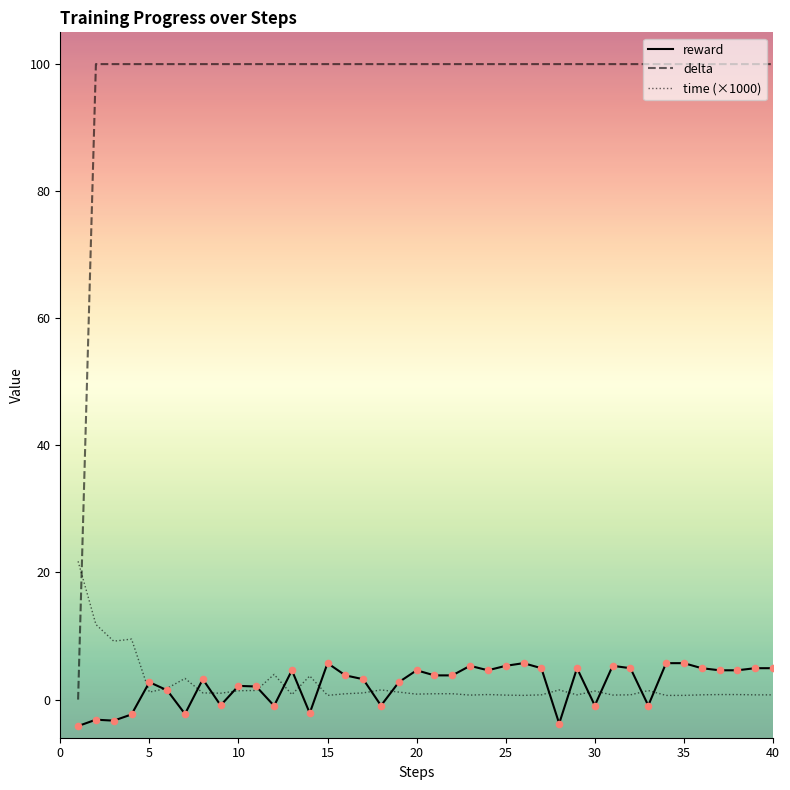

Which series has the widest spread of values?

delta